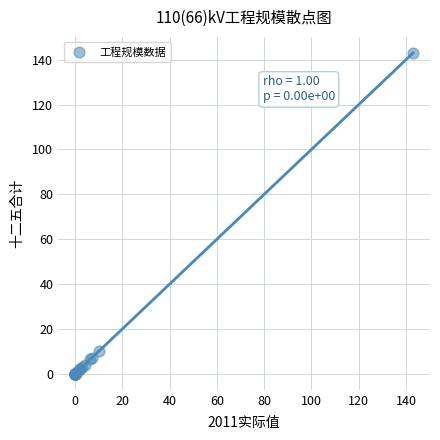

What Y value in the scatter plot is closest to 71?

10.3